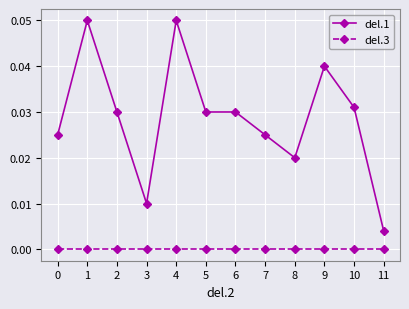

At 10, list the series in order from largest to smallest.

del.1, del.3